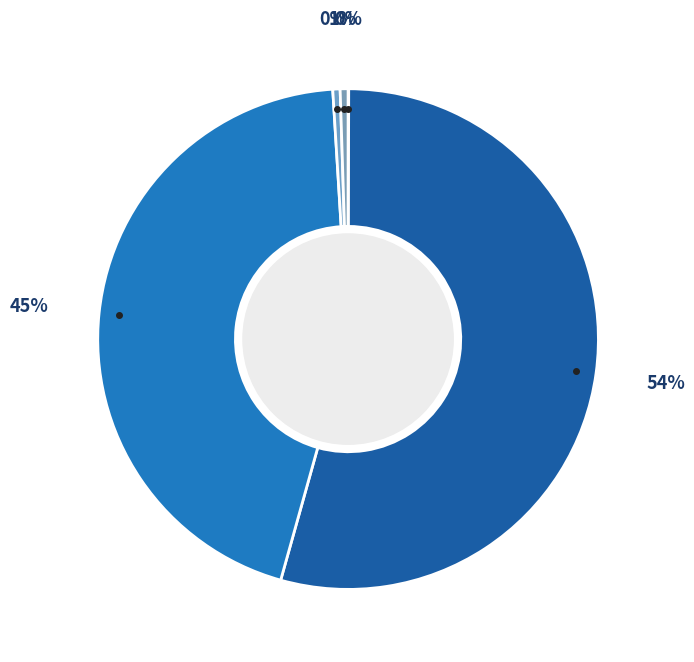

How many slices are in this pie chart?

5